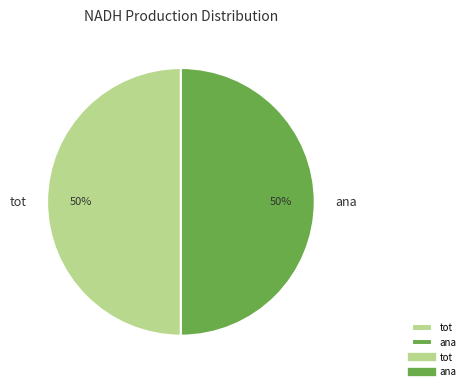

To the nearest percent, what is the average slice percentage?

50%